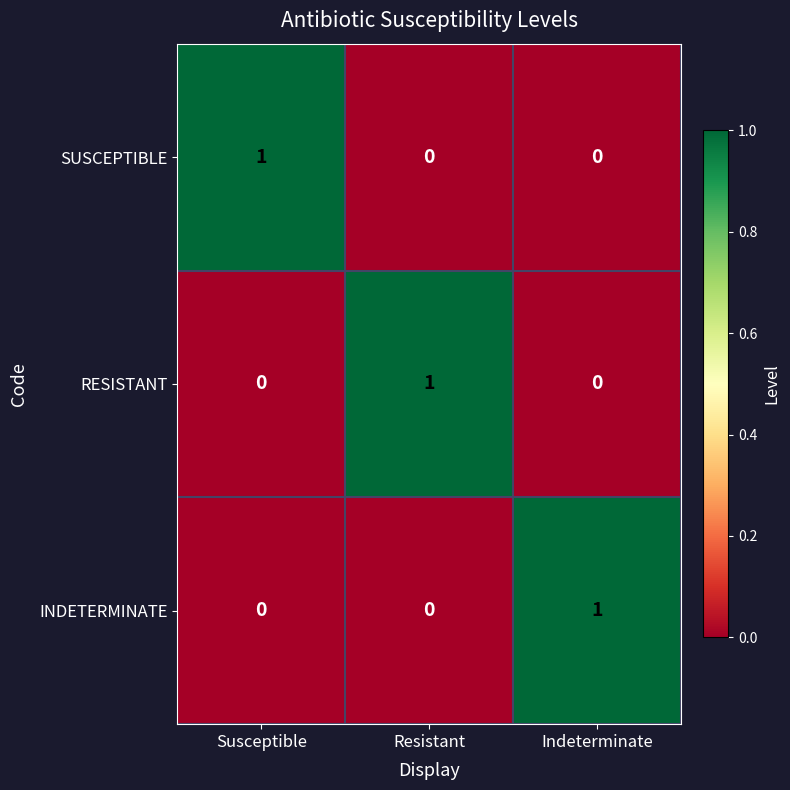

The SUSCEPTIBLE series shows 2 at Susceptible. True or false?

False